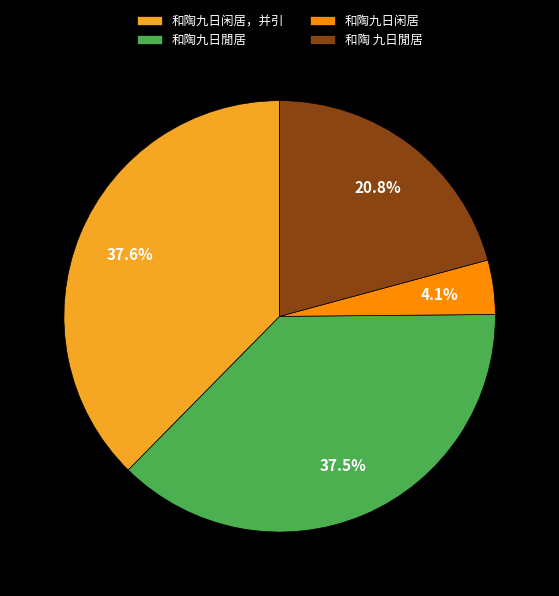

What percentage is the 和陶九日闲居，并引 slice, to the nearest percent?

38%